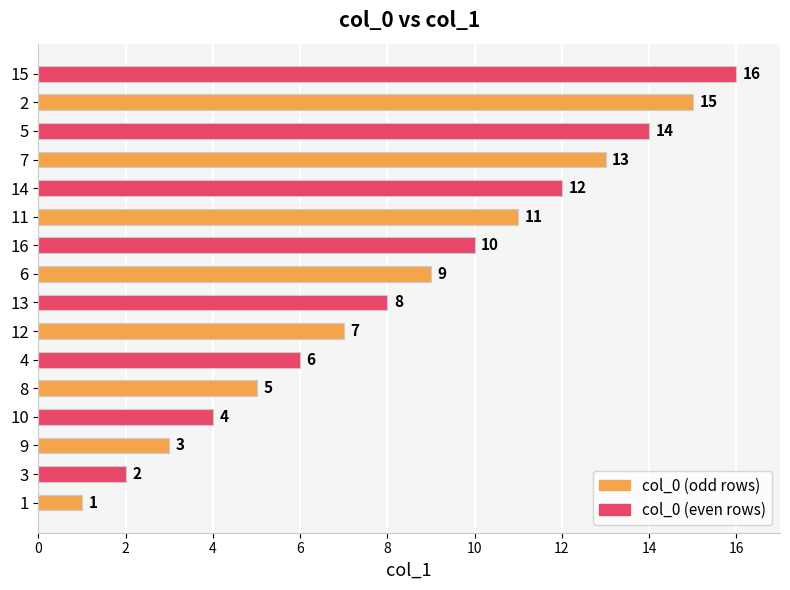

Is it true that the value at 12 is 7?

True